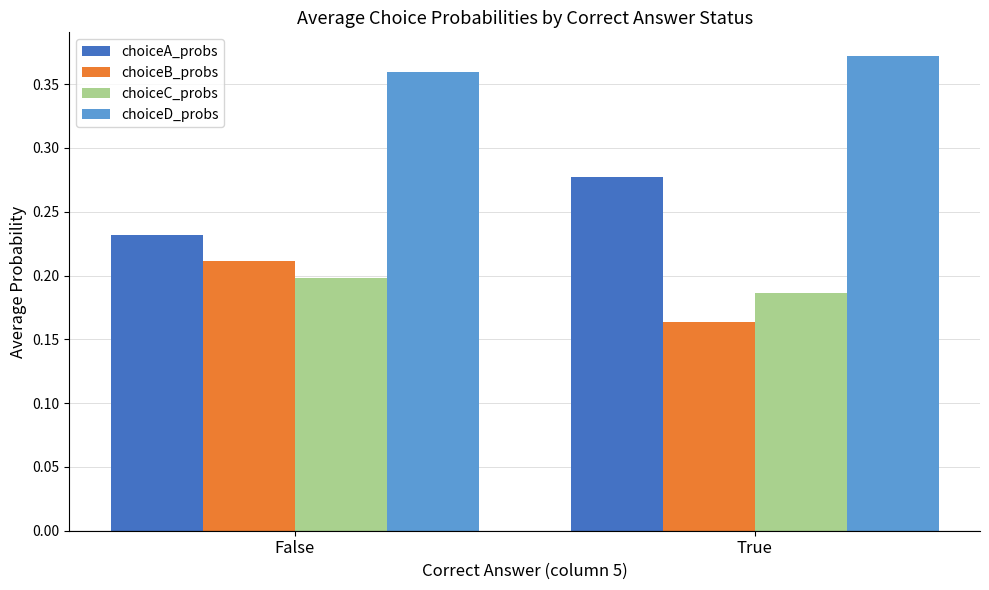

The value of choiceD_probs at False is 0.2. True or false?

False